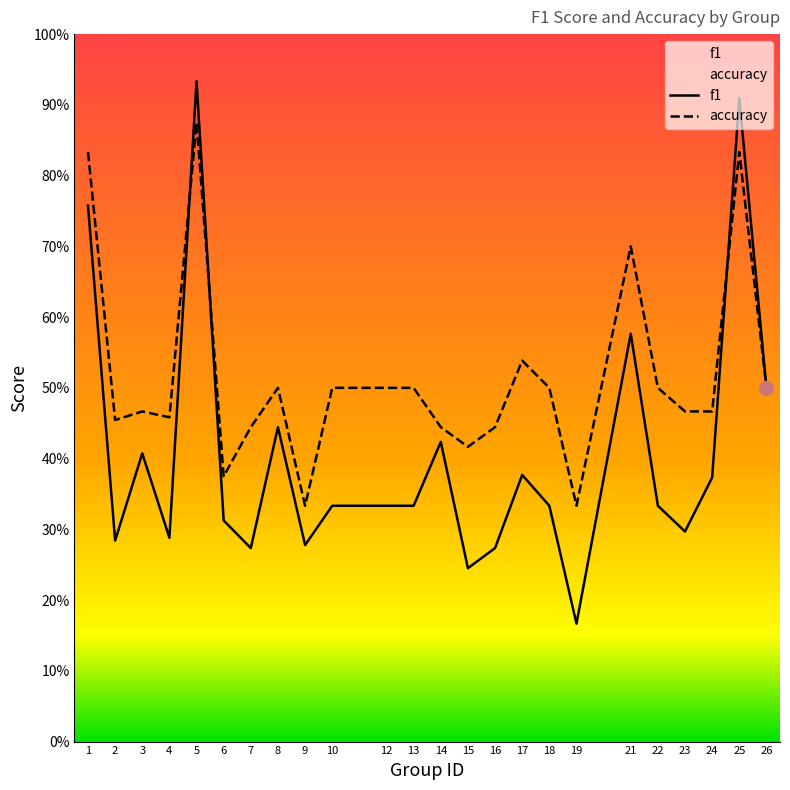

What is the value of the accuracy point at the 9th from the left?

0.3